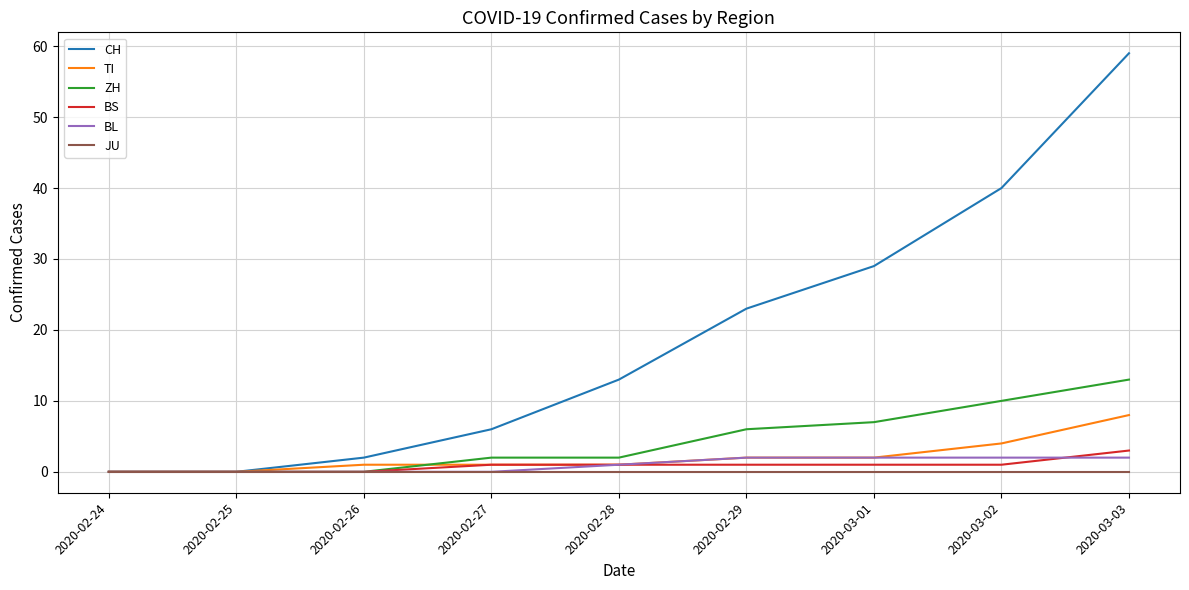

Which category has the highest value across all series?

2020-03-03